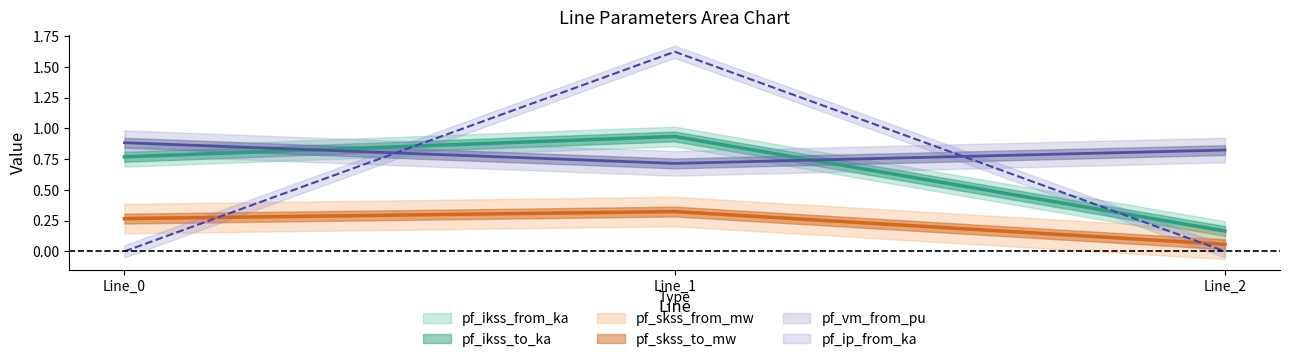

The value of pf_ikss_to_ka at Line_2 is 0.1. True or false?

False